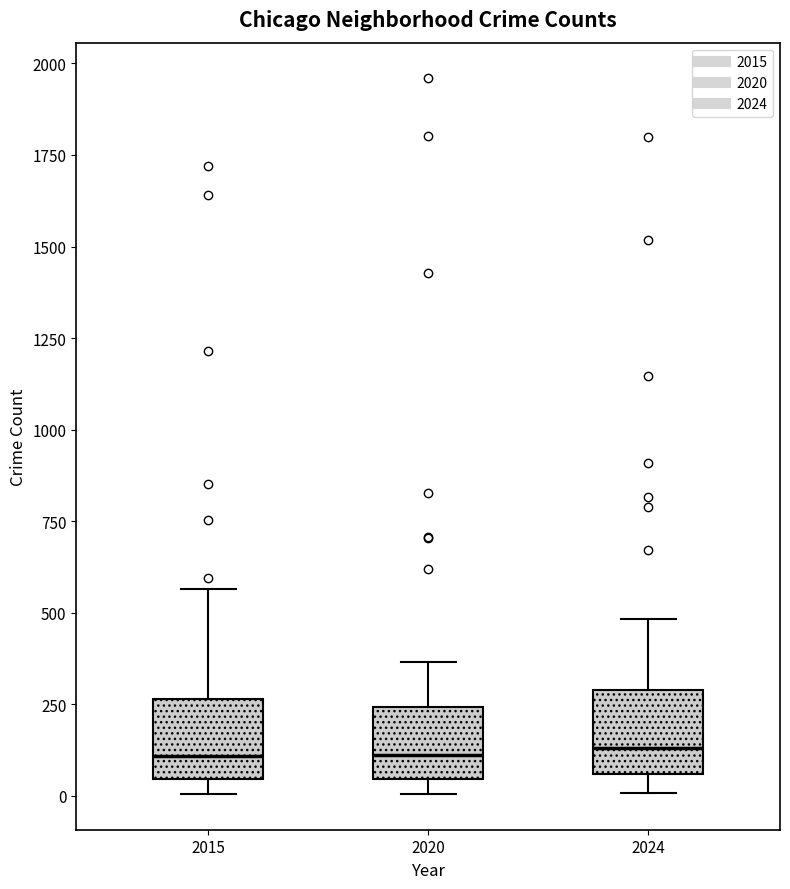

Reading left to right, read every box against the y-axis: the position of its median line, the range the box covers, and the ends of its whiskers. The values are not printed on the chart, so give them approximately, as read against the axis.

2015: median 100, box 50 to 250, whiskers 0 to 550
2020: median 100, box 50 to 250, whiskers 0 to 350
2024: median 150, box 50 to 300, whiskers 0 to 500